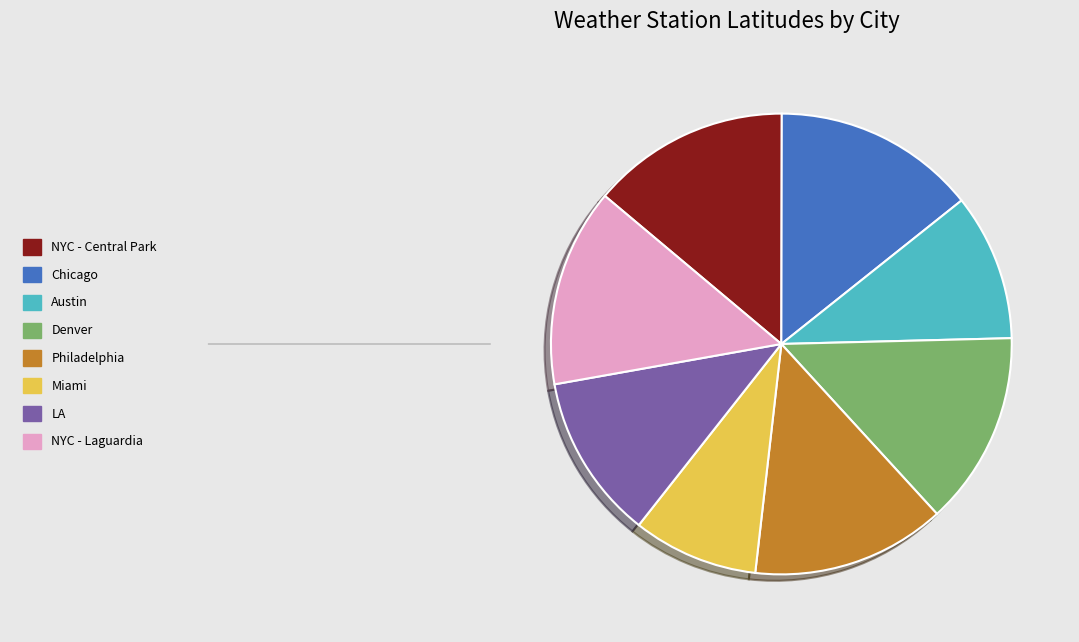

How many segments does this pie chart have?

8